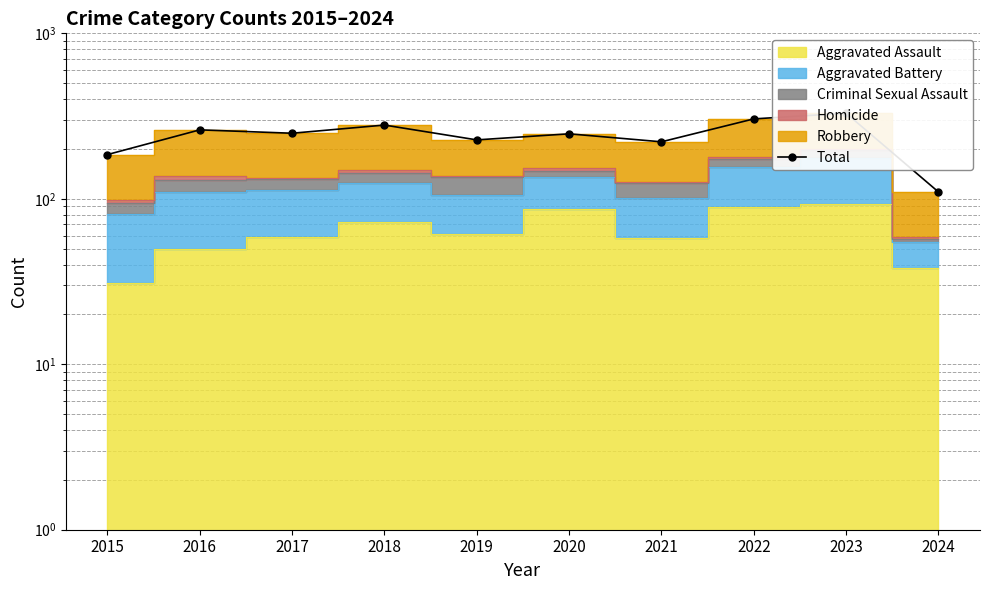

How many values are below 249?

5